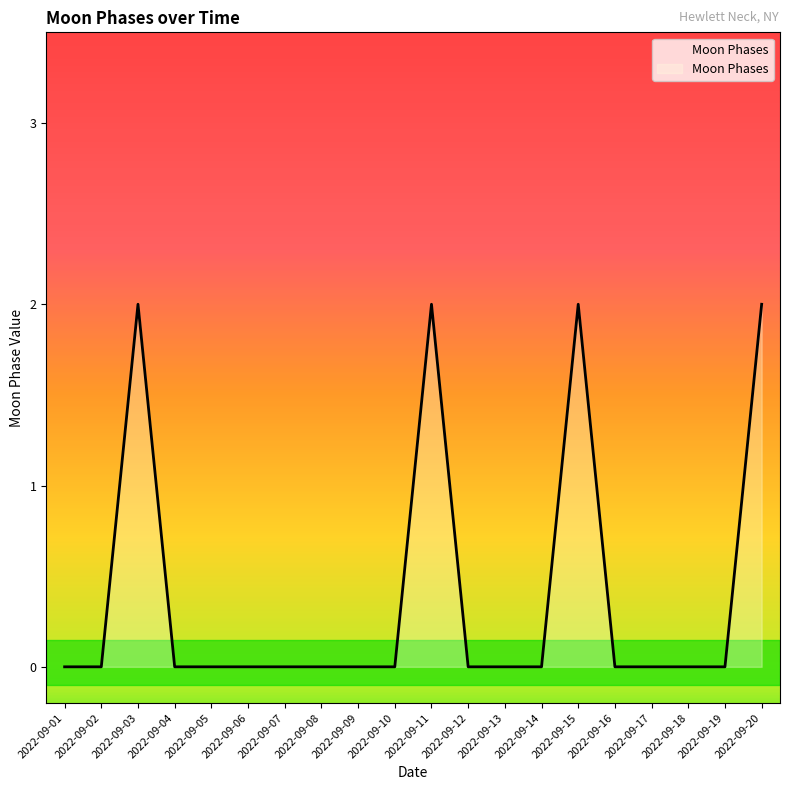

How many distinct data groups are displayed?

1